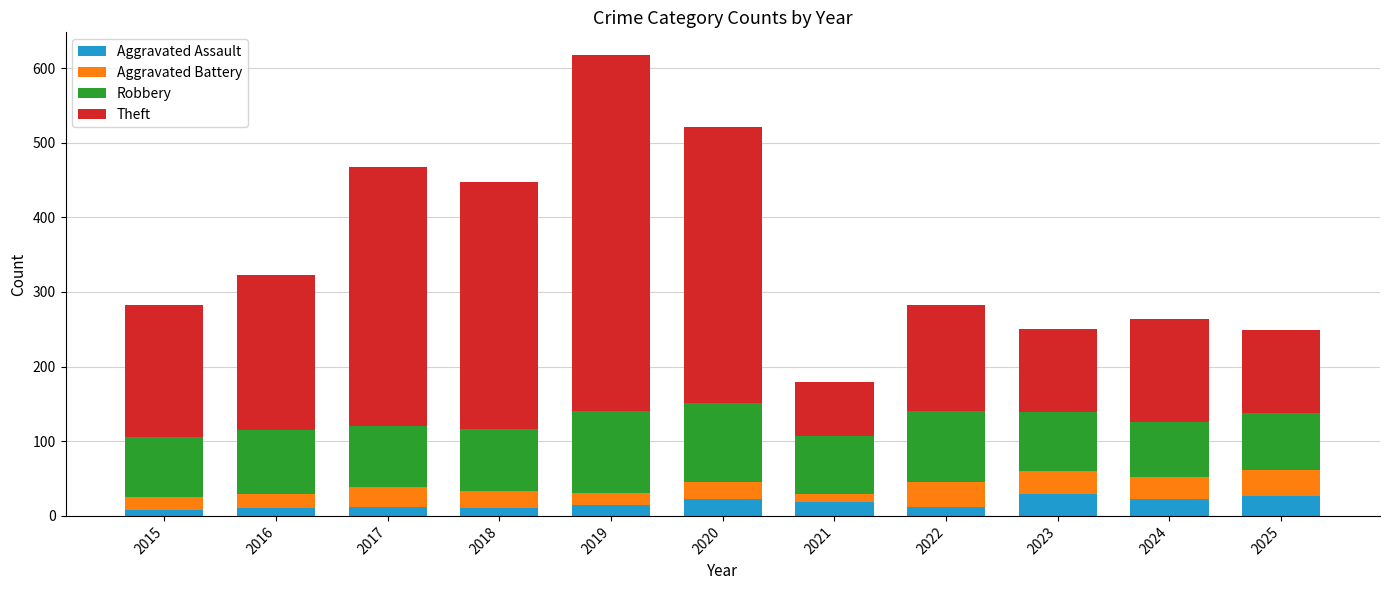

What is the total value across all series at 2023?

251